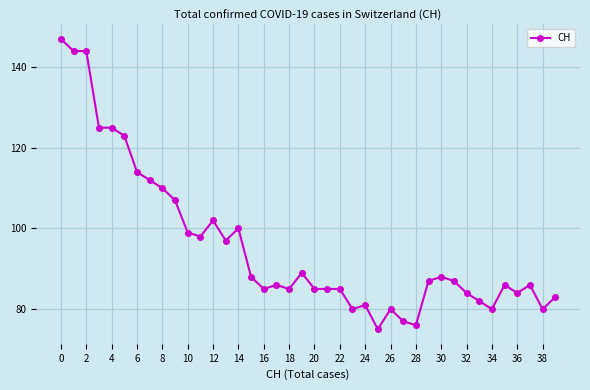

Does the chart have visible grid lines?

Yes